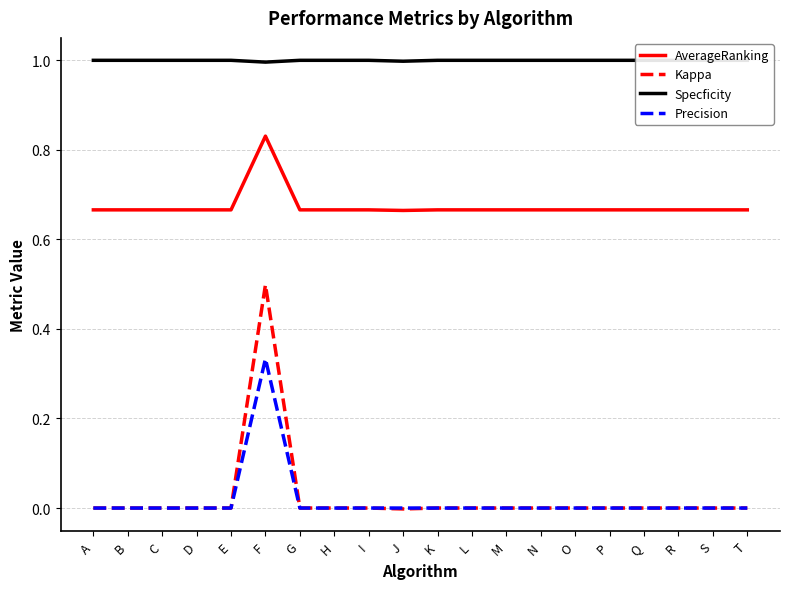

What is the lowest value of the Specficity series?

1.0